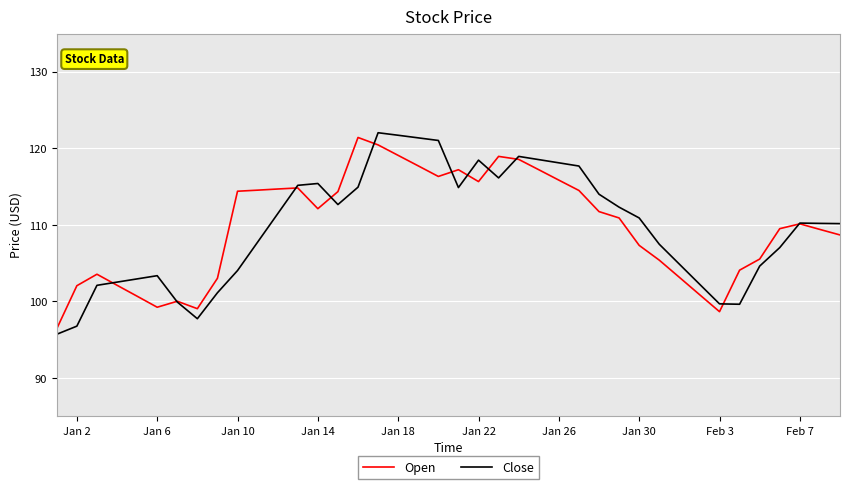

What is the difference between the maximum and second lowest values in the Close series?

25.3